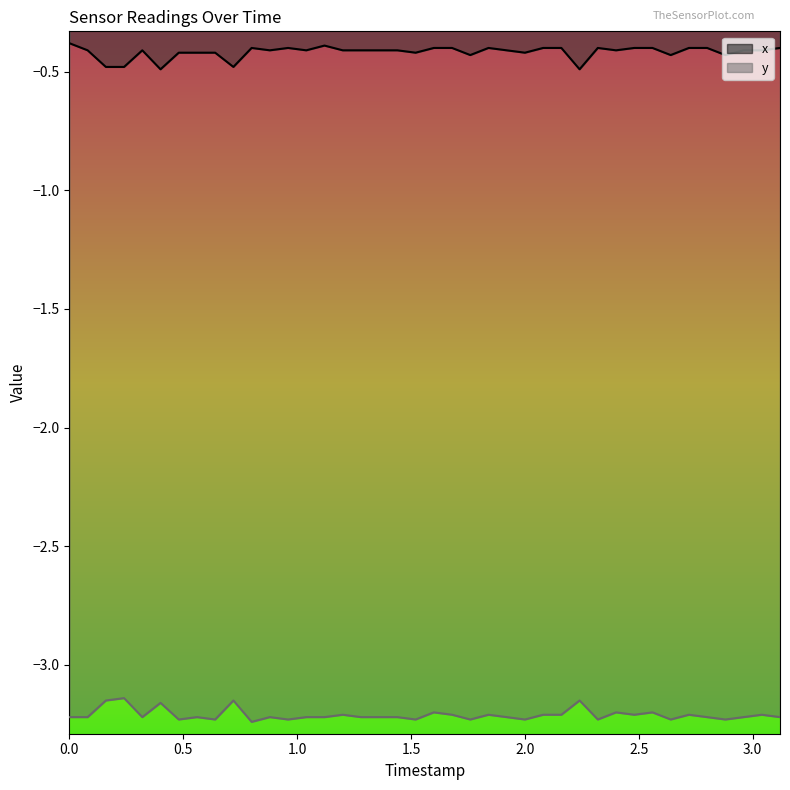

The y series shows -3.2 at 32. True or false?

True